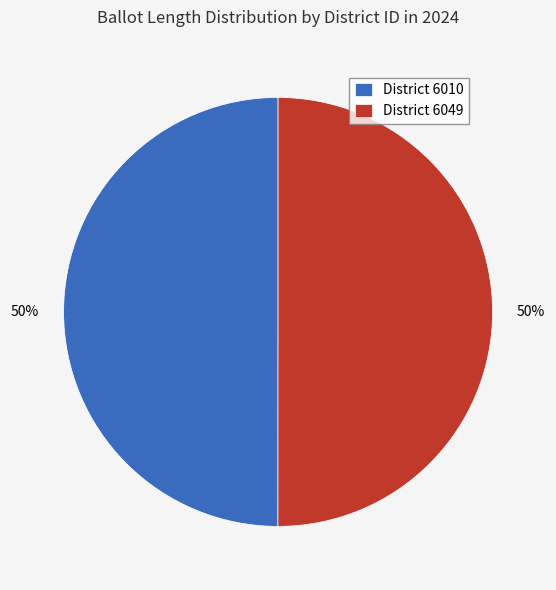

What is the ratio of the value at District 6010 to the value at District 6049?

1.0